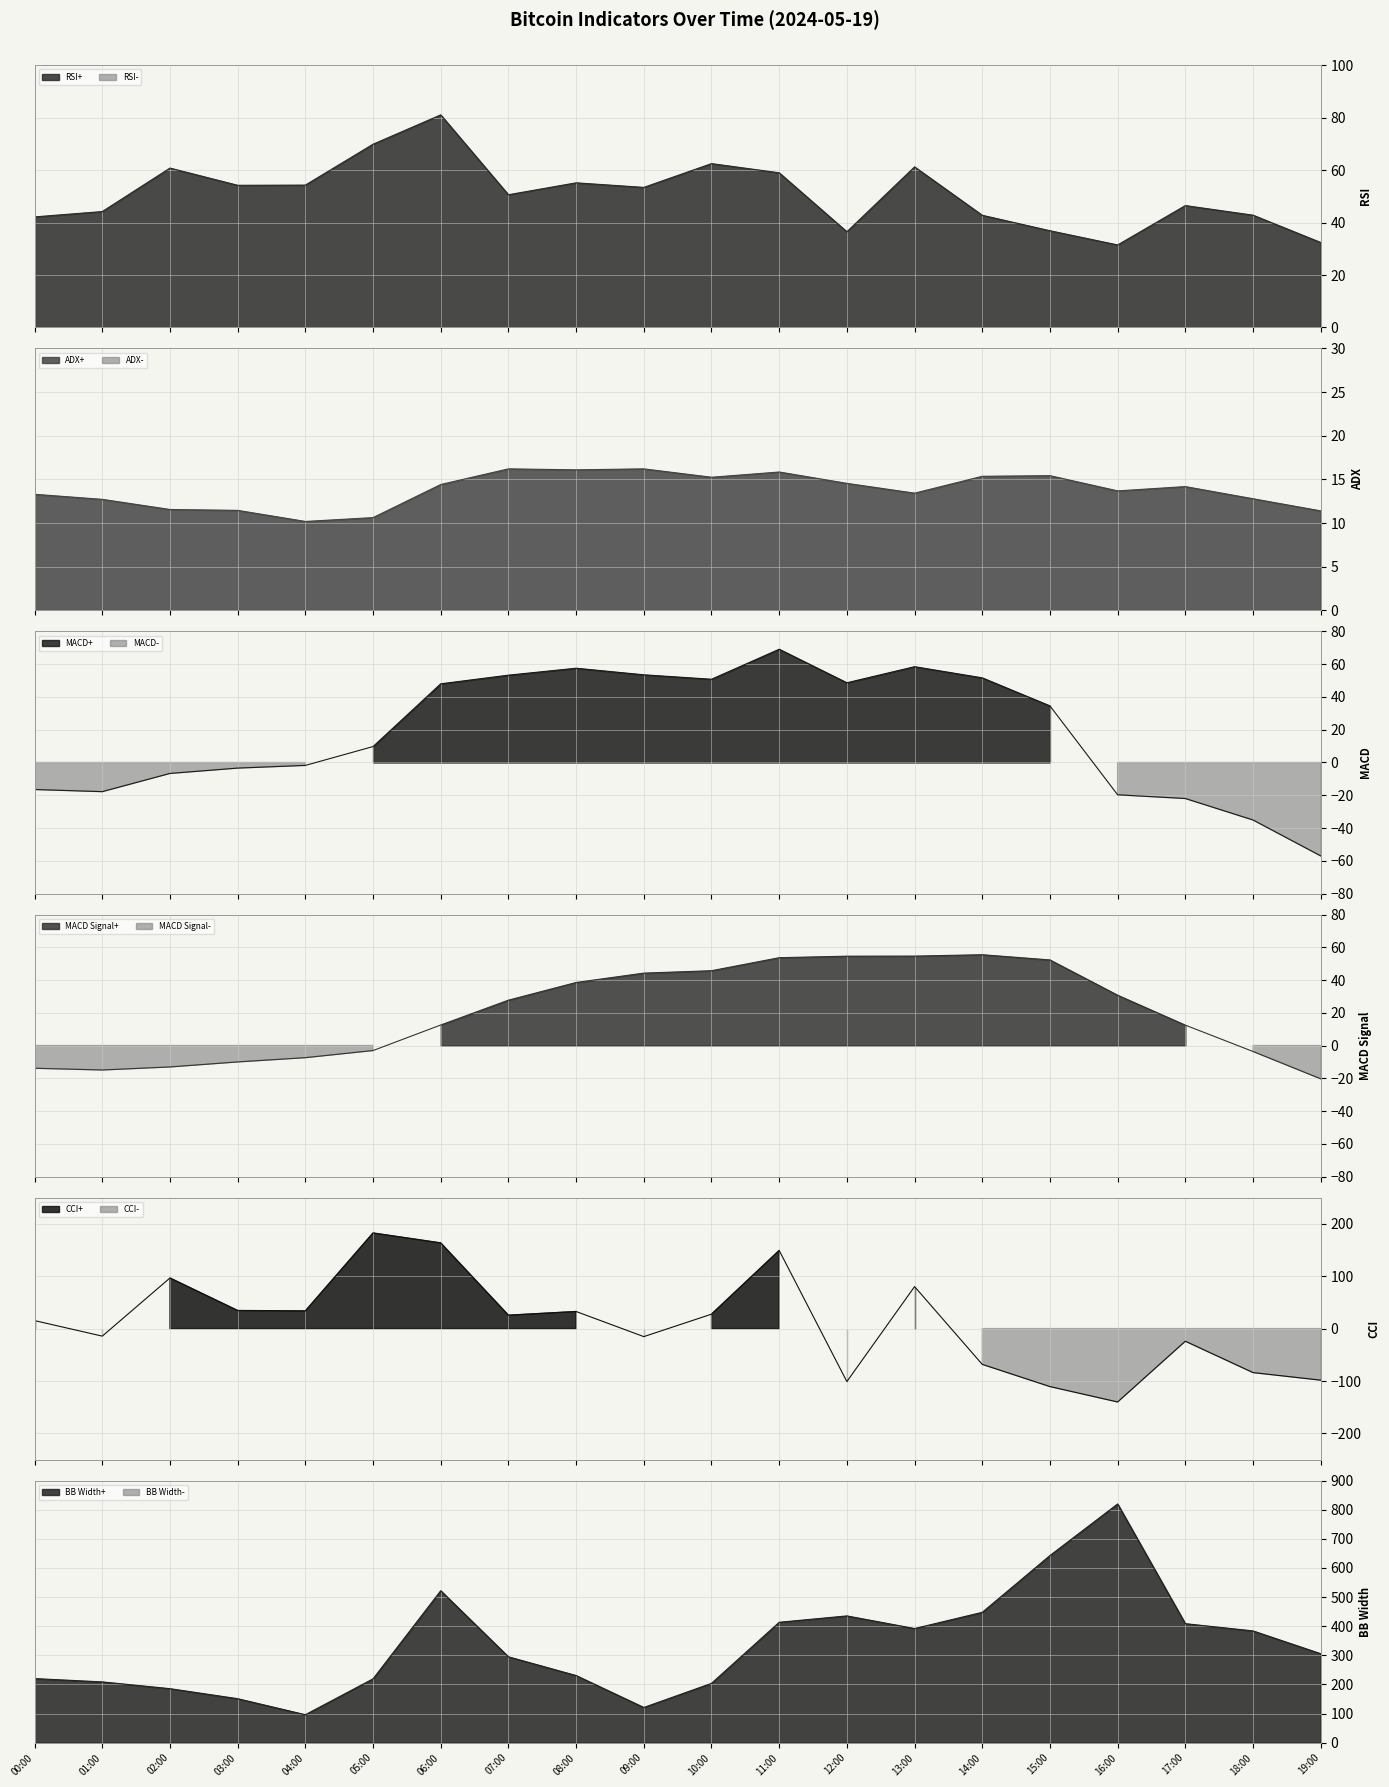

What are all the series names shown in the legend?

RSI, ADX, MACD, MACD Signal, CCI, BB Width